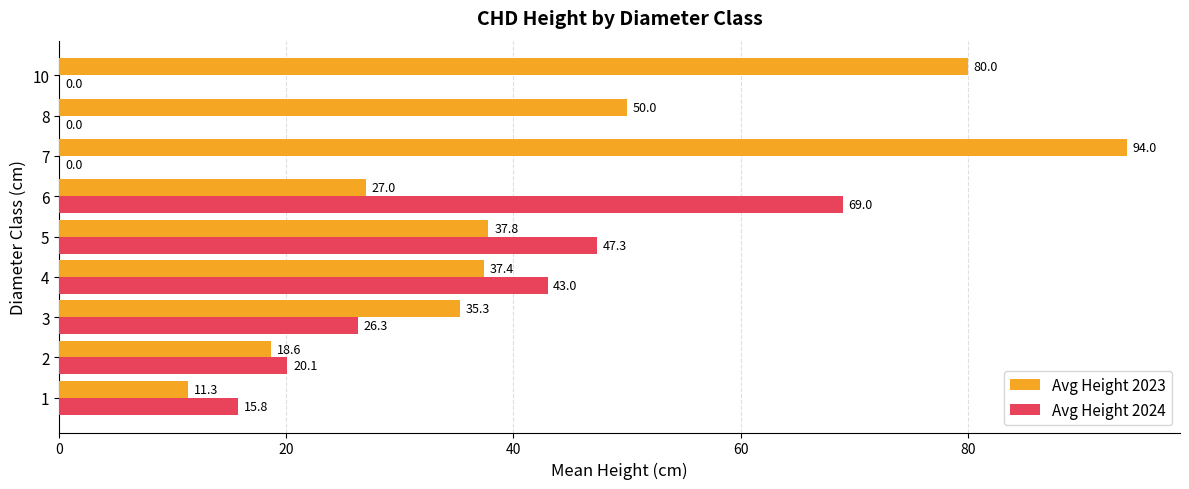

What is the total value across all series at 3?

61.6